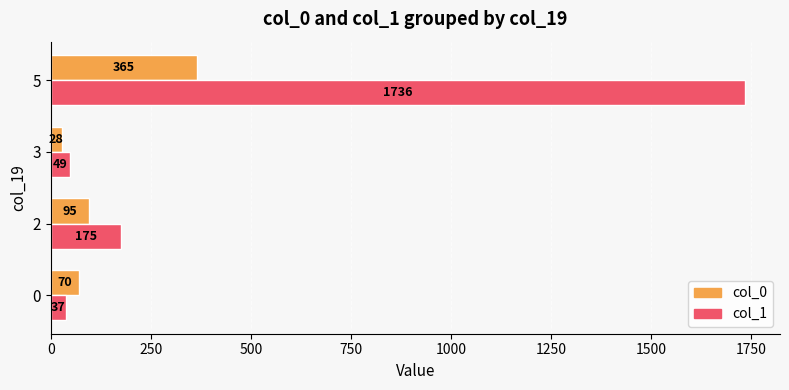

Which series has the largest total across all categories?

col_1